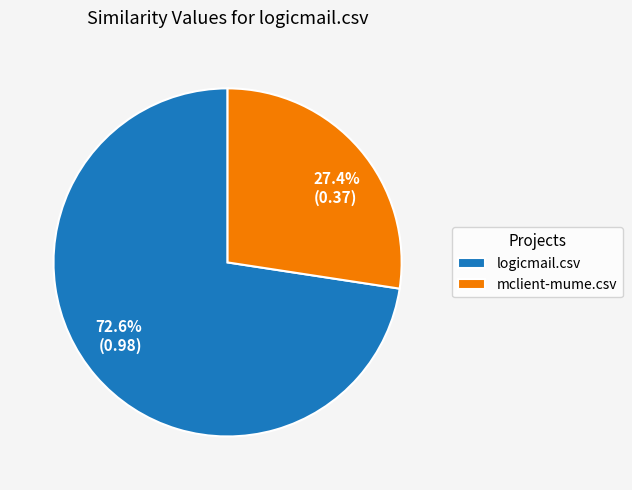

Which category has the smallest portion of the pie?

mclient-mume.csv